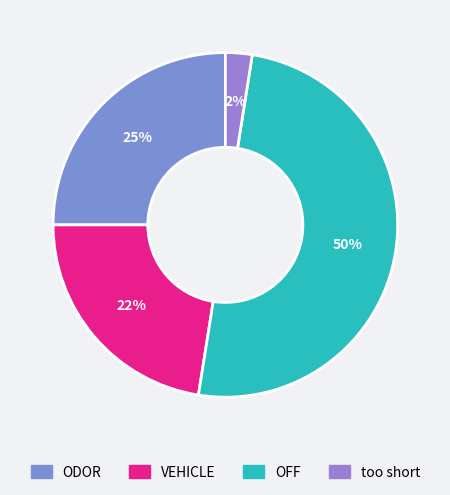

Rank the categories by value from highest to lowest.

OFF, ODOR, VEHICLE, too short